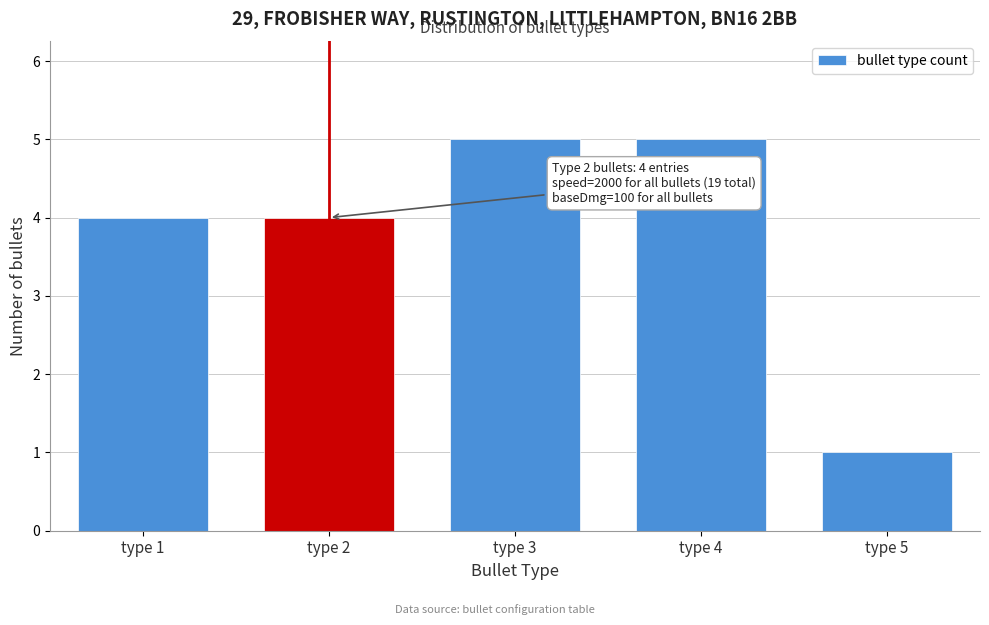

Reading right to left, transcribe all the data shown in this chart.

type 5=1	type 4=5	type 3=5	type 2=4	type 1=4